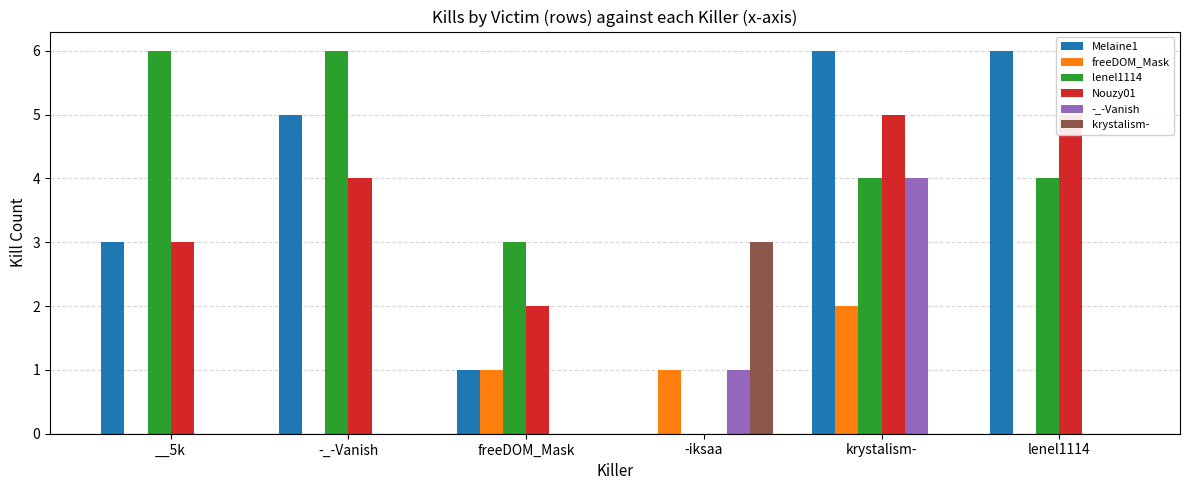

What is the spread (max minus min) of values at lenel1114?

6